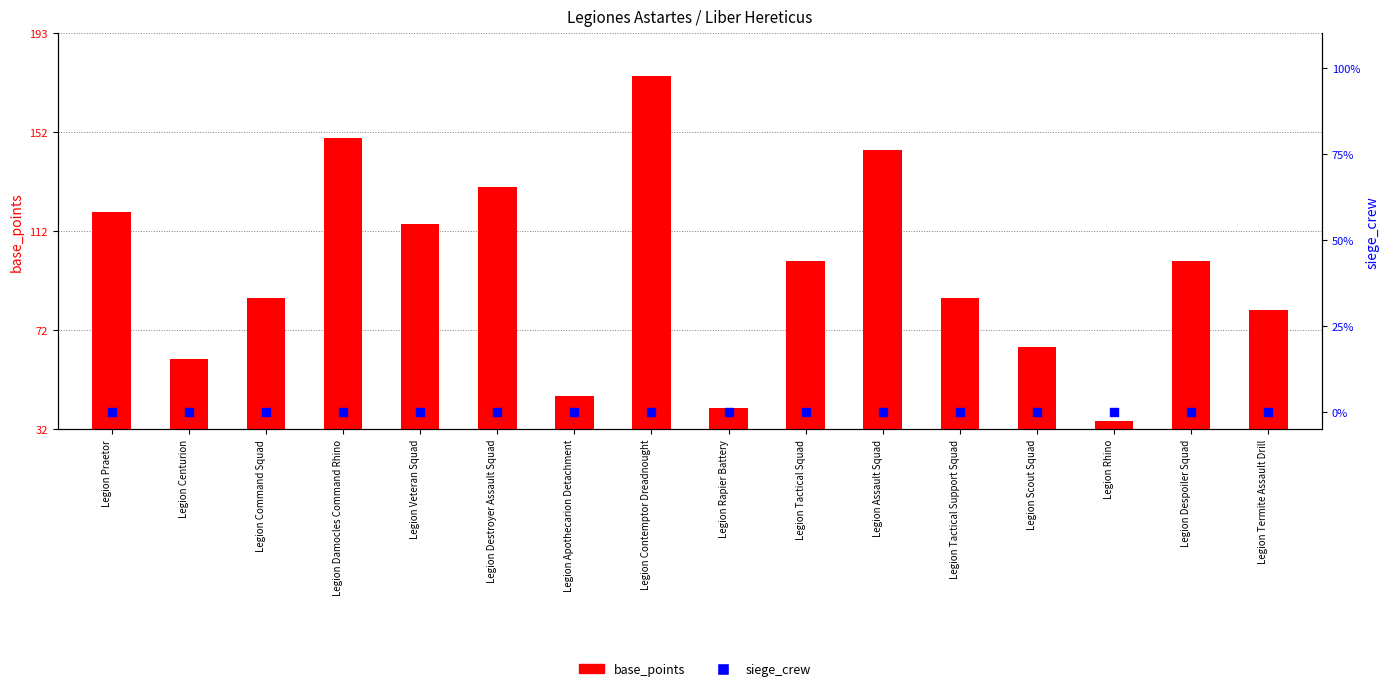

At how many categories does at least one series exceed 70?

11